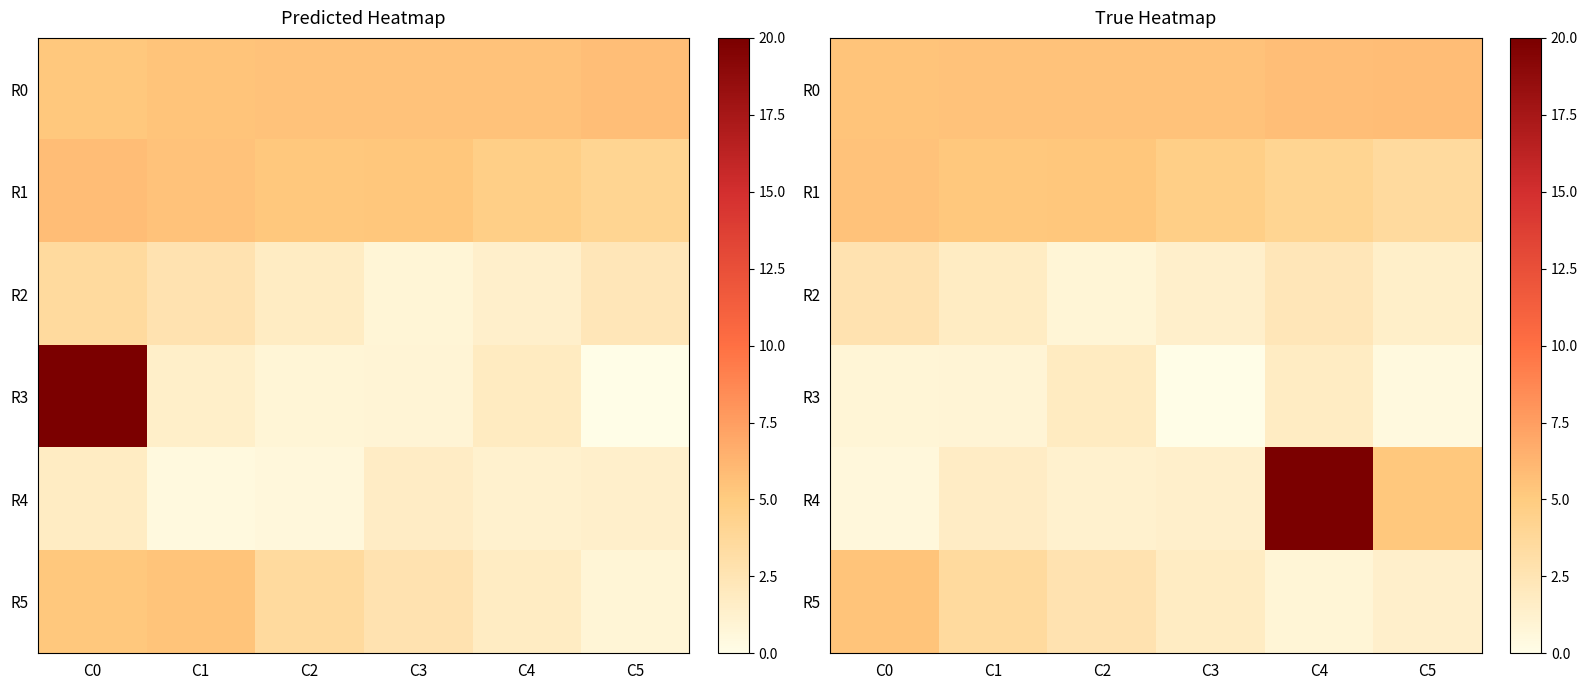

Which series changed the most between C0 and C1?

R5